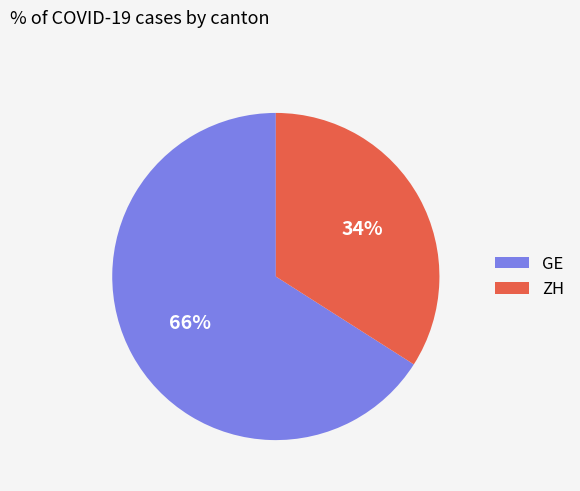

To the nearest percent, what is the difference between the largest and smallest slice percentages?

32%